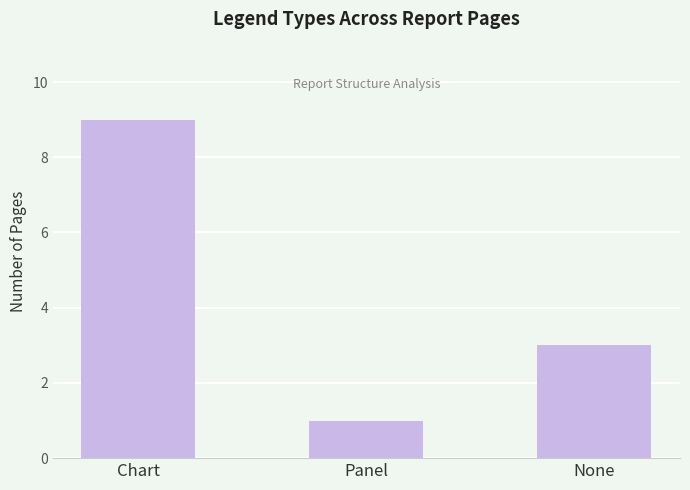

What is the value of the 1st bar from the left?

9